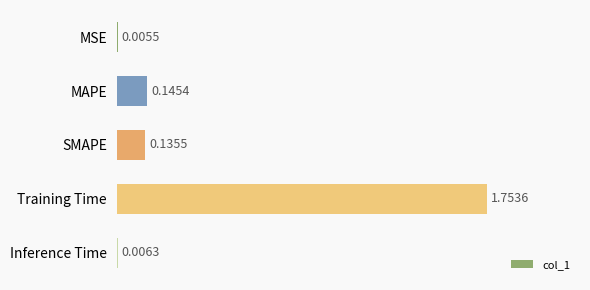

At which category does the chart reach its peak across all series?

Training Time